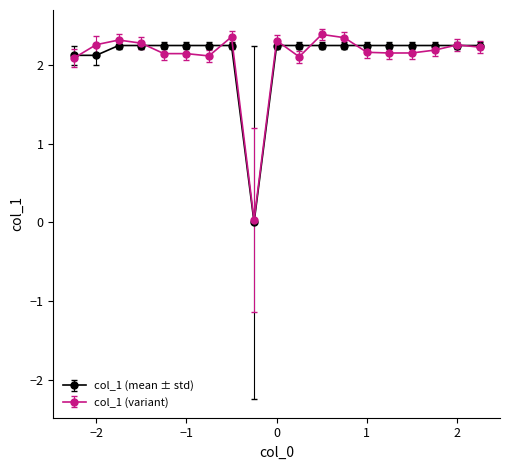

True or false: col_1 (variant) has more than 2 points higher than both neighbors.

True